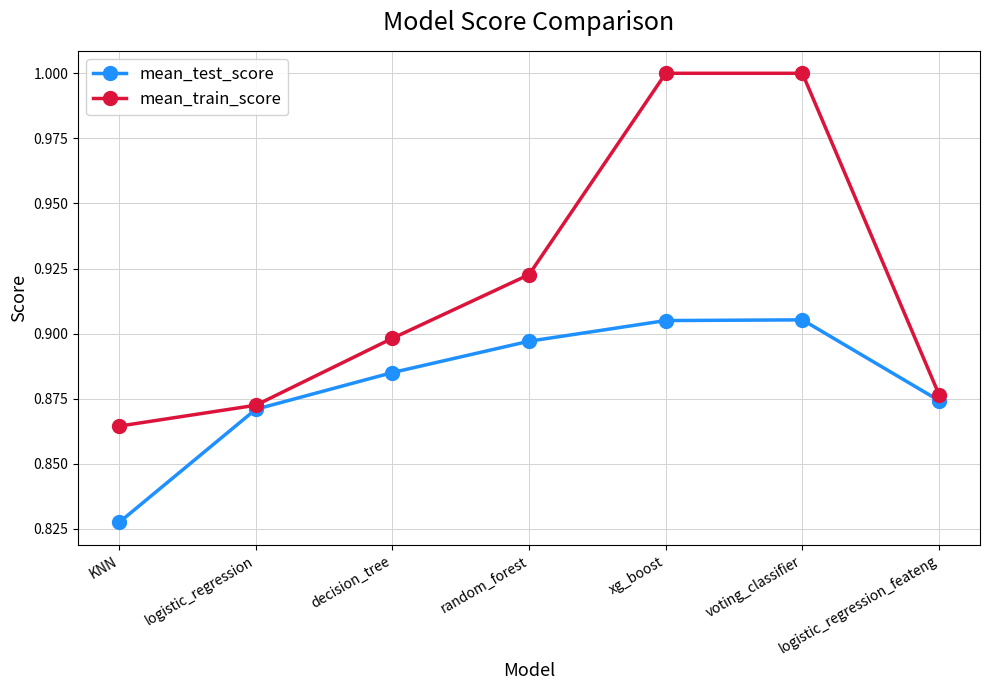

Where is mean_test_score nearest to the value 0?

KNN